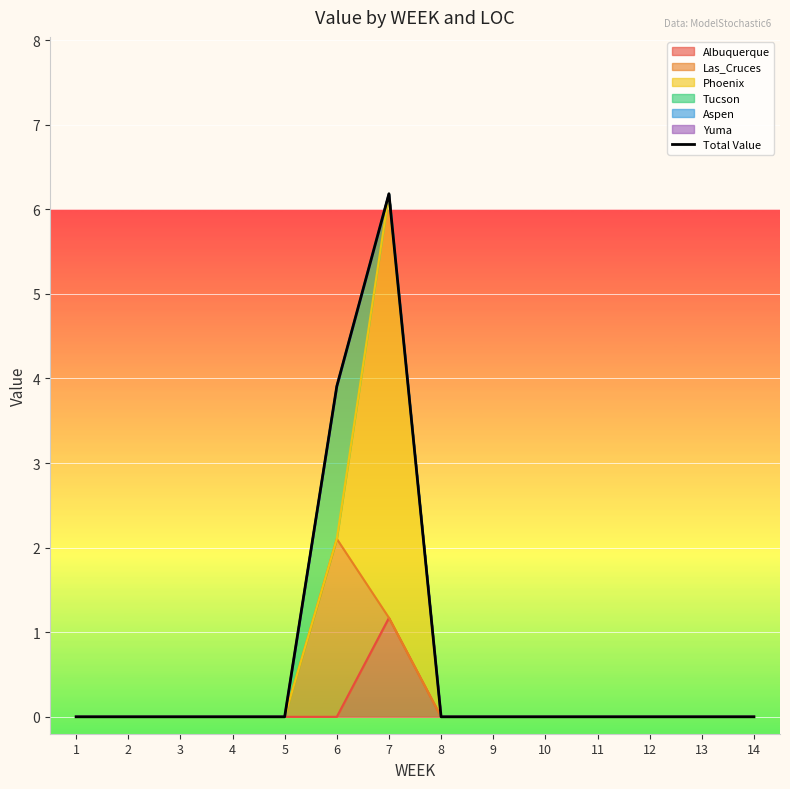

True or false: there are more than 0 points higher than both neighbors.

True